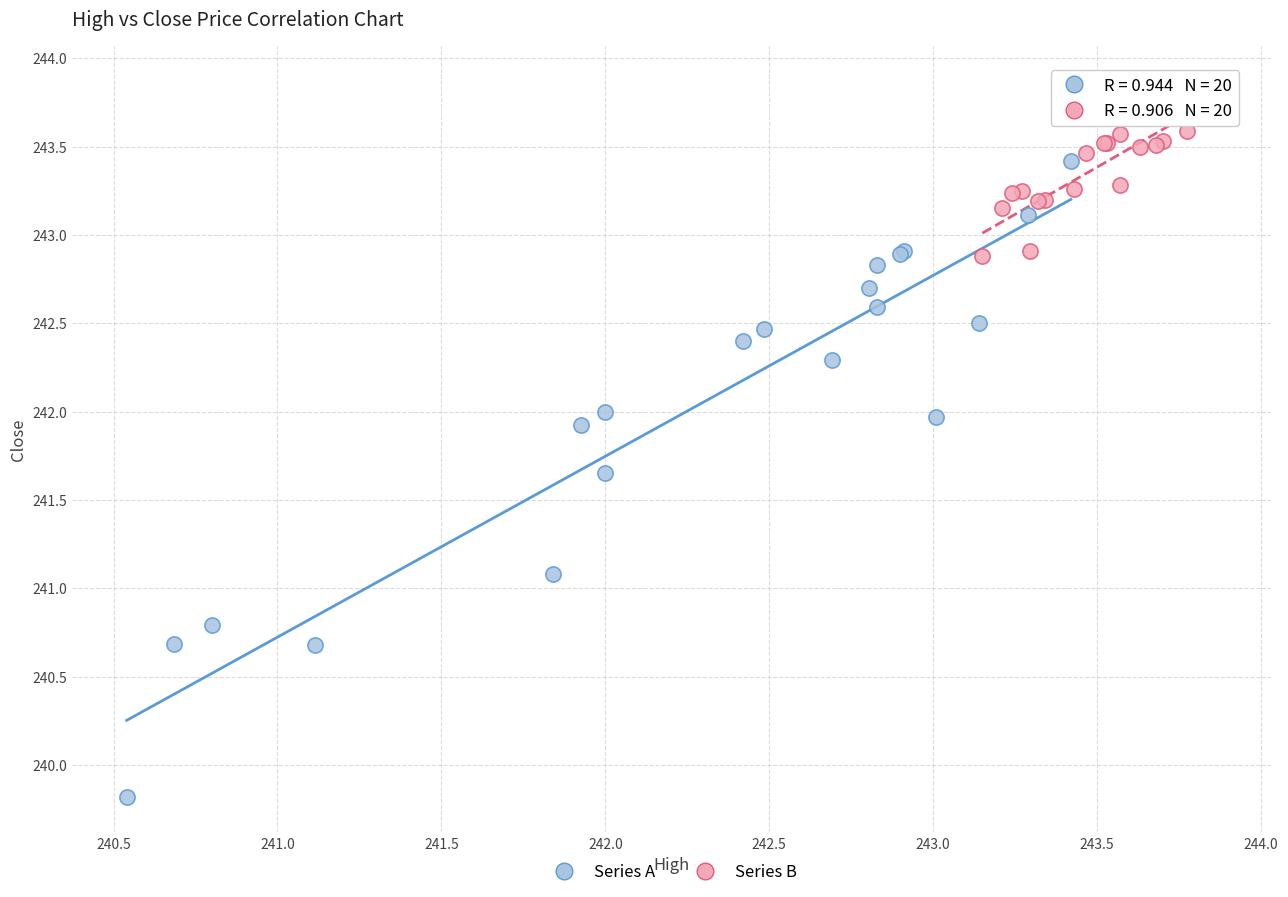

Which series has the largest Y range (max minus min)?

Series A